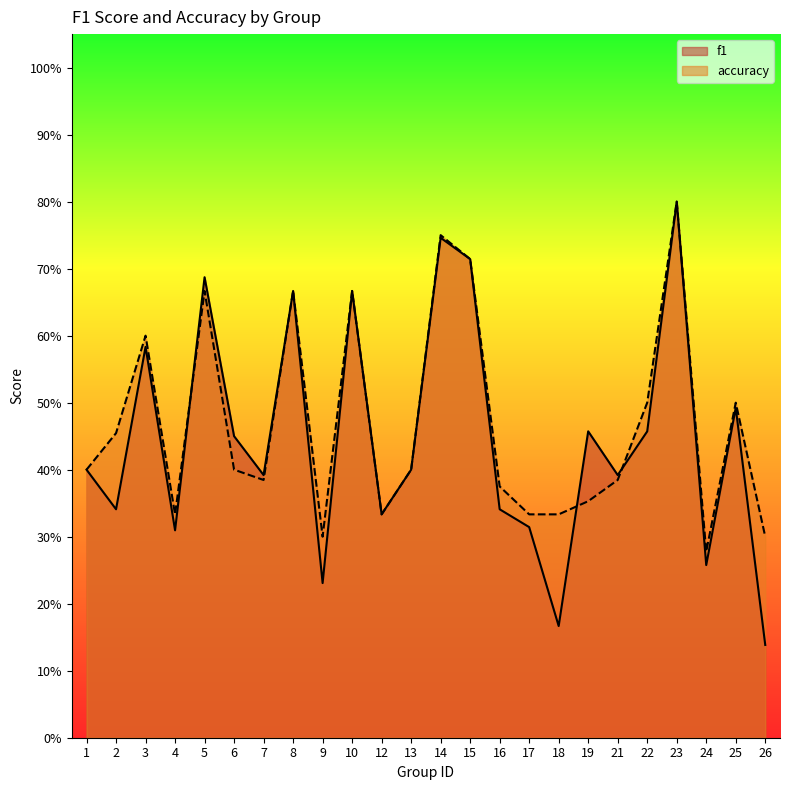

How many lines are shown in the chart?

2